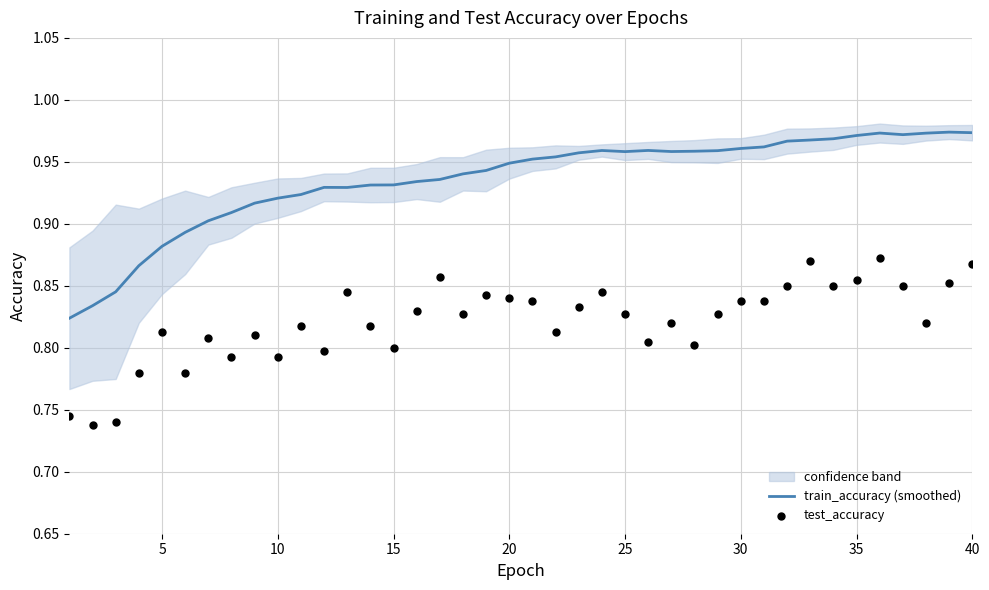

Which series reaches the minimum Y coordinate?

test_accuracy